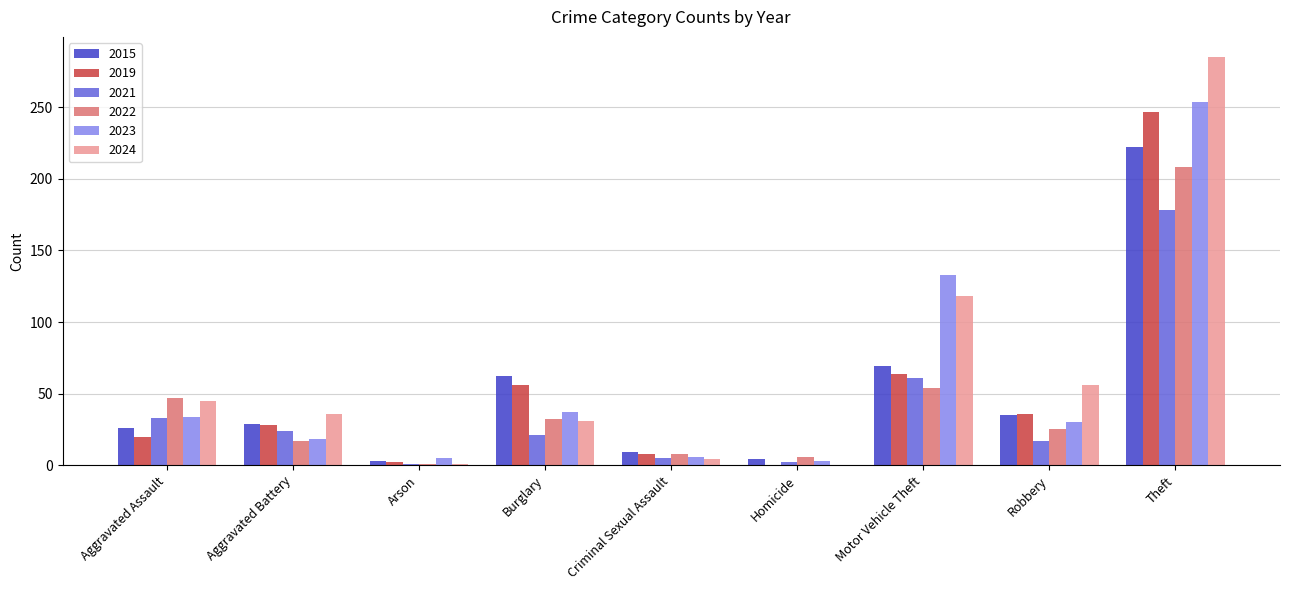

The value of 2023 at Motor Vehicle Theft is 133. True or false?

True